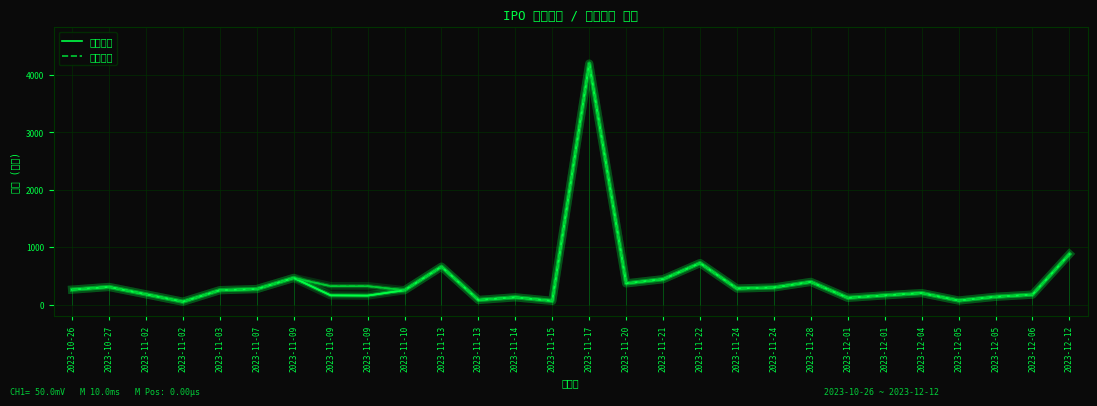

What is the sum of the 인수금액 values at 2023-11-09 and 2023-11-15?

219.8